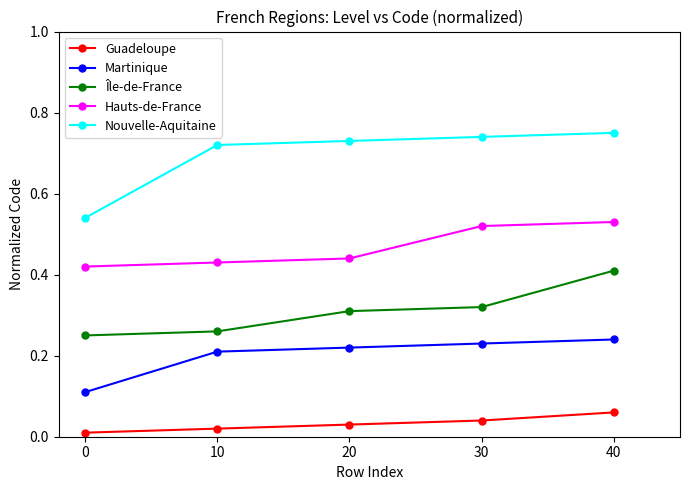

Which label corresponds to the largest value in the chart?

40